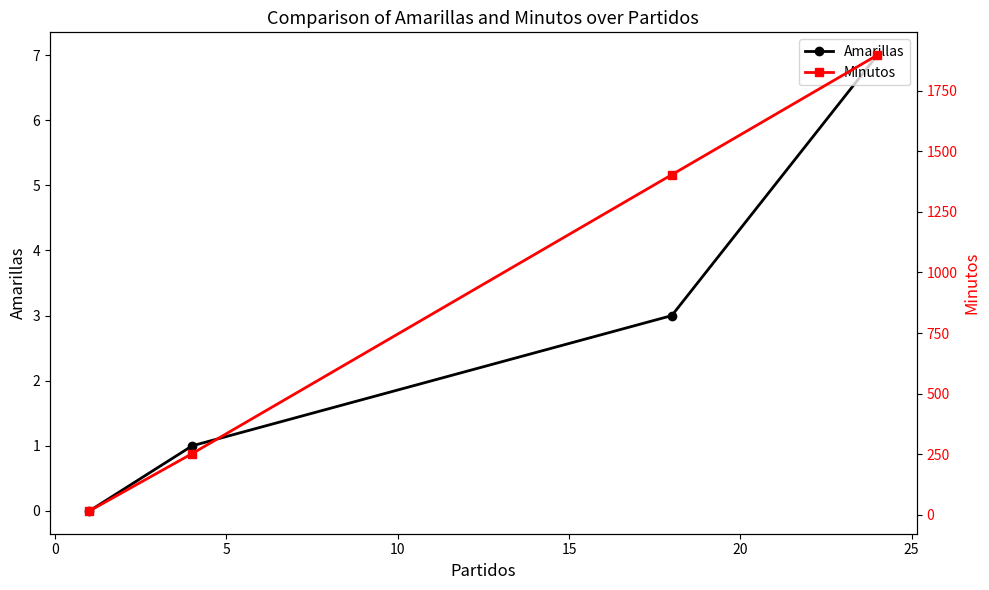

Which series has the widest spread of values?

Minutos